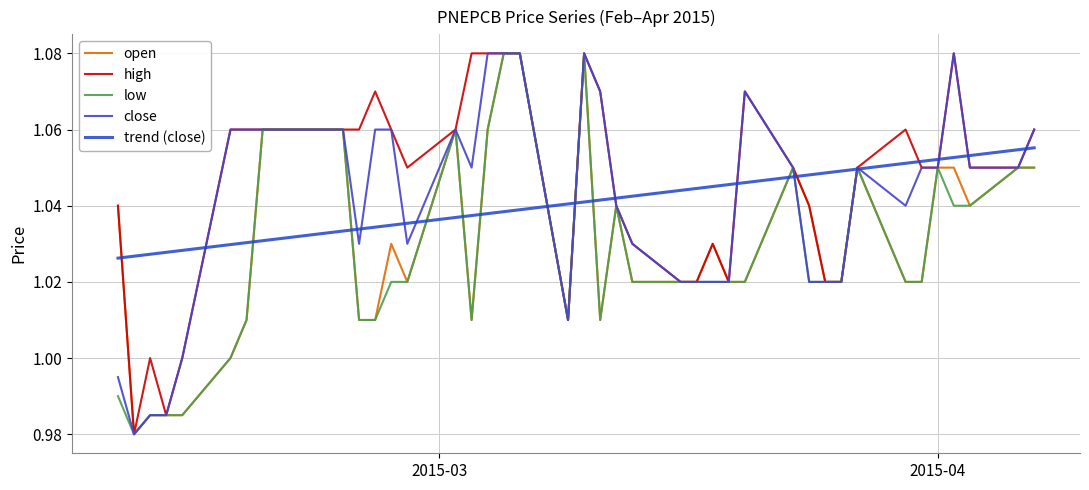

Does the chart have visible grid lines?

Yes